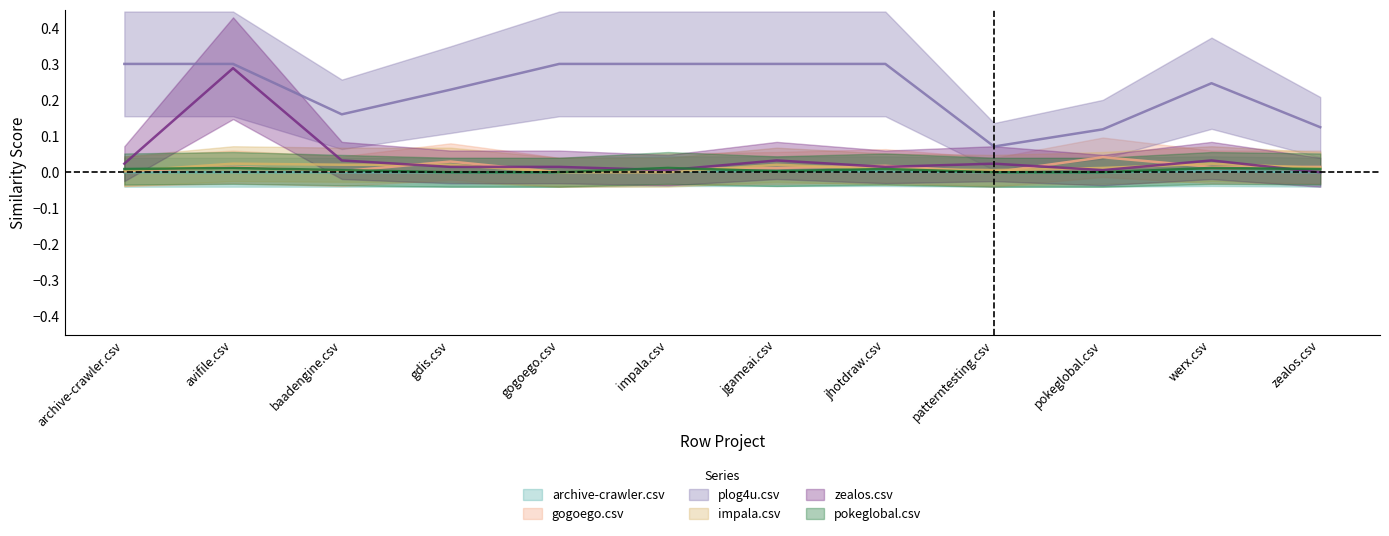

What are all the series names shown in the legend?

archive-crawler.csv, gogoego.csv, plog4u.csv, impala.csv, zealos.csv, pokeglobal.csv